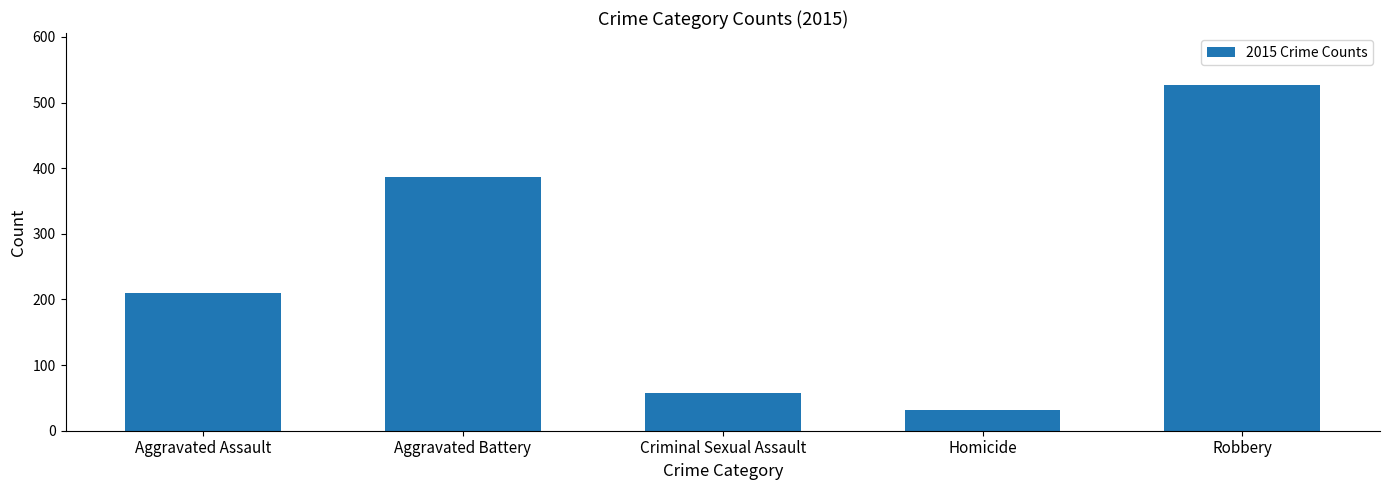

What is the greatest value displayed?

527